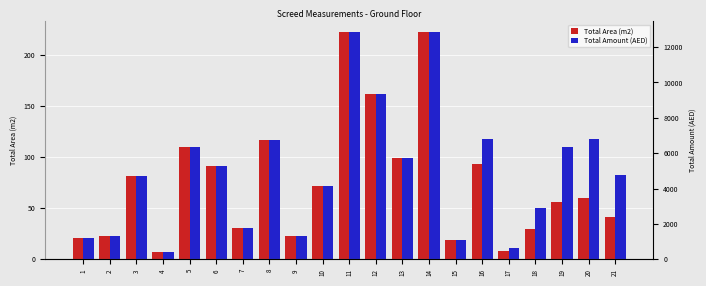

Is it true that Total Area (m2) equals 176.2 at 8?

False